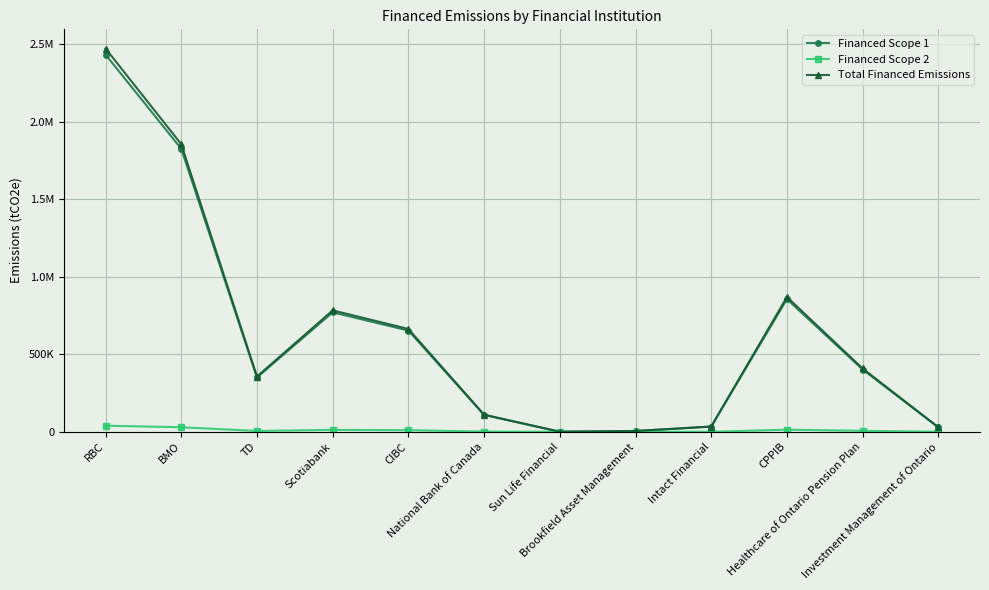

List the labels in order of Financed Scope 2 value, smallest first.

Sun Life Financial, Brookfield Asset Management, Investment Management of Ontario, Intact Financial, National Bank of Canada, TD, Healthcare of Ontario Pension Plan, CIBC, Scotiabank, CPPIB, BMO, RBC